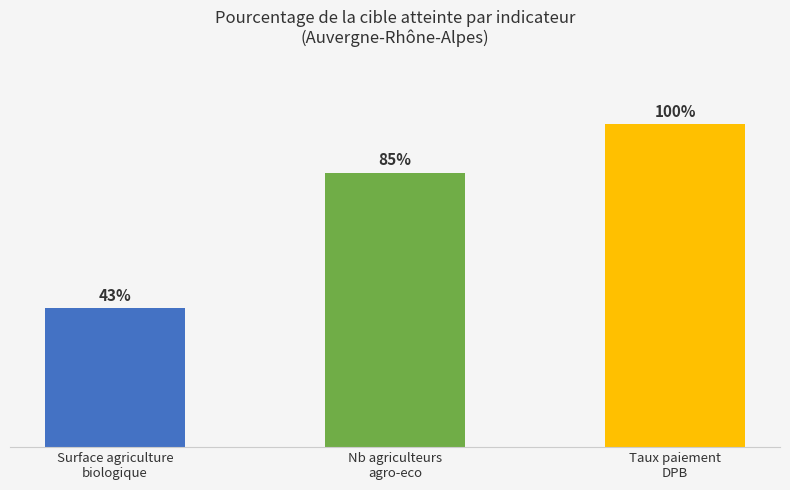

What is the label of the 2nd bar from the right?

Nb agriculteurs
agro-eco